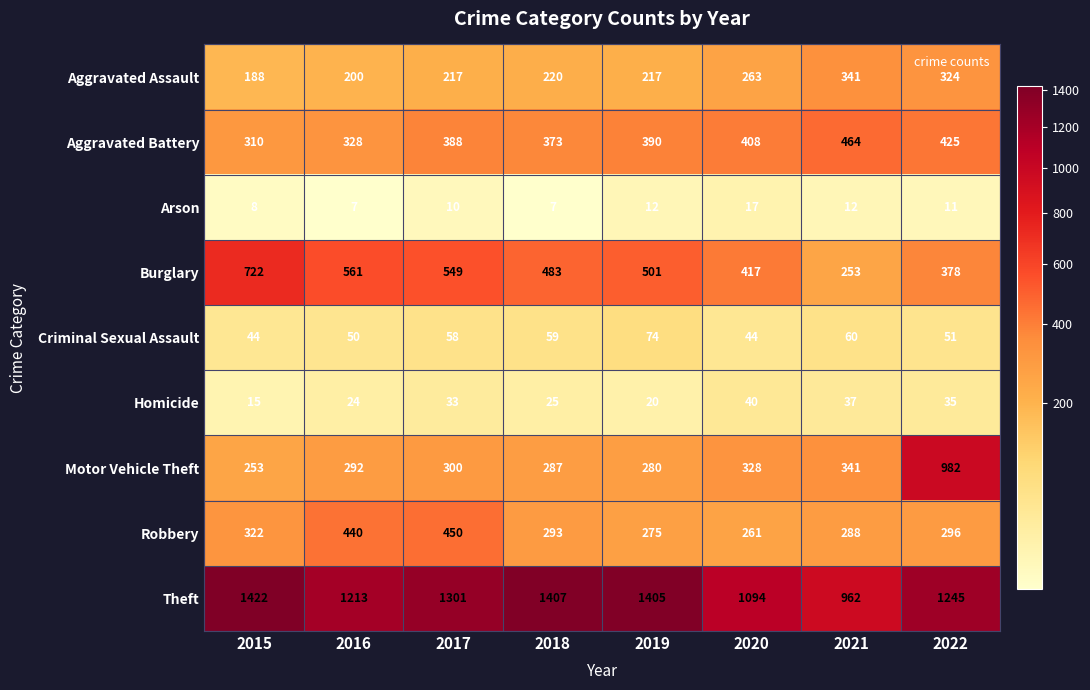

Rank the series at 2015 from highest to lowest value.

Theft, Burglary, Robbery, Aggravated Battery, Motor Vehicle Theft, Aggravated Assault, Criminal Sexual Assault, Homicide, Arson